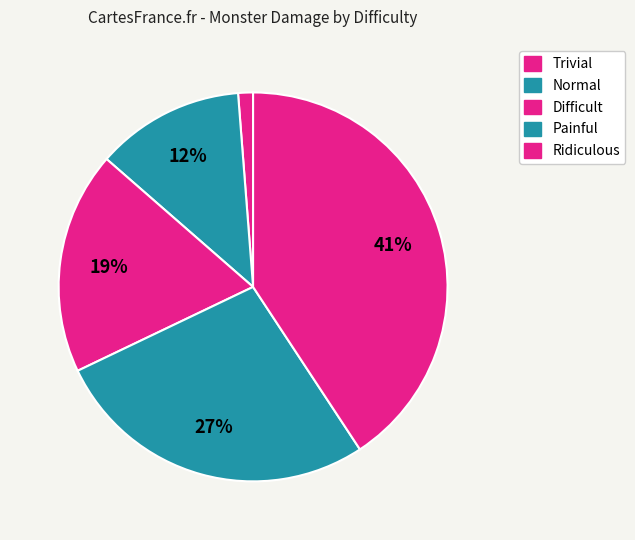

How many slices are in this pie chart?

5